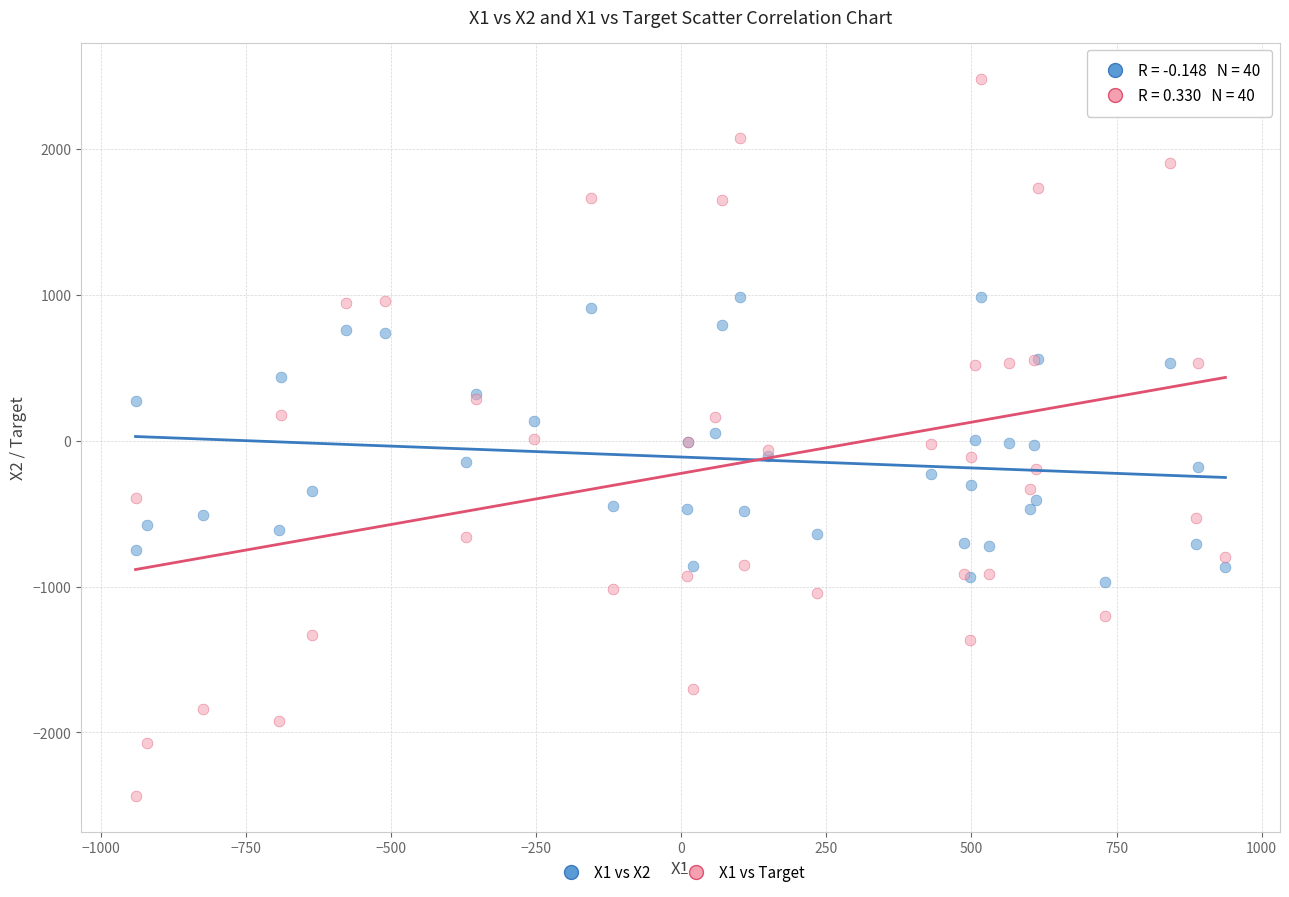

Which series reaches the maximum Y coordinate?

X1 vs Target